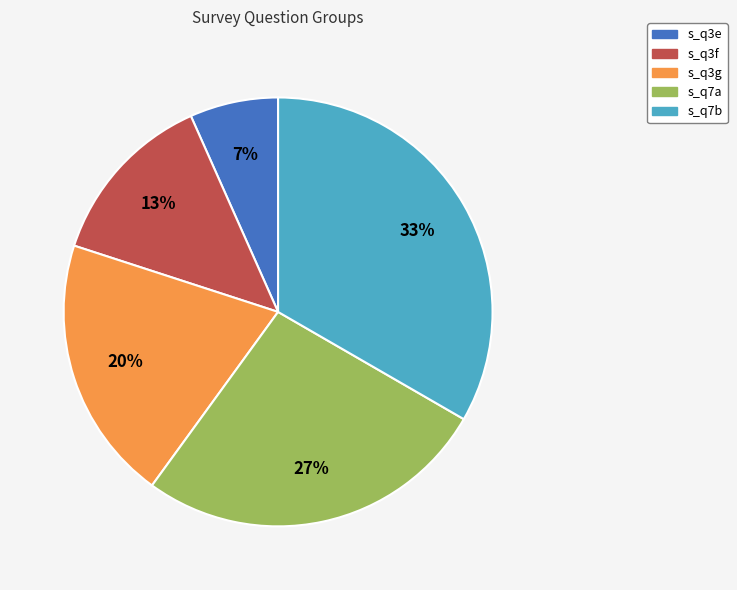

True or false: s_q7a accounts for 27% of the total.

True